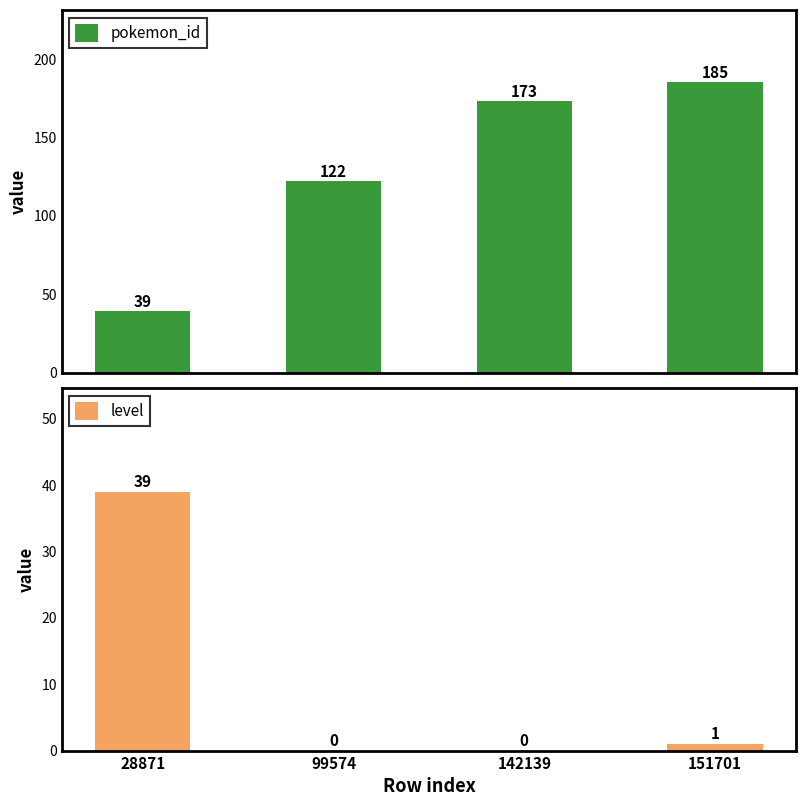

The level series shows -24 at 99574. True or false?

False